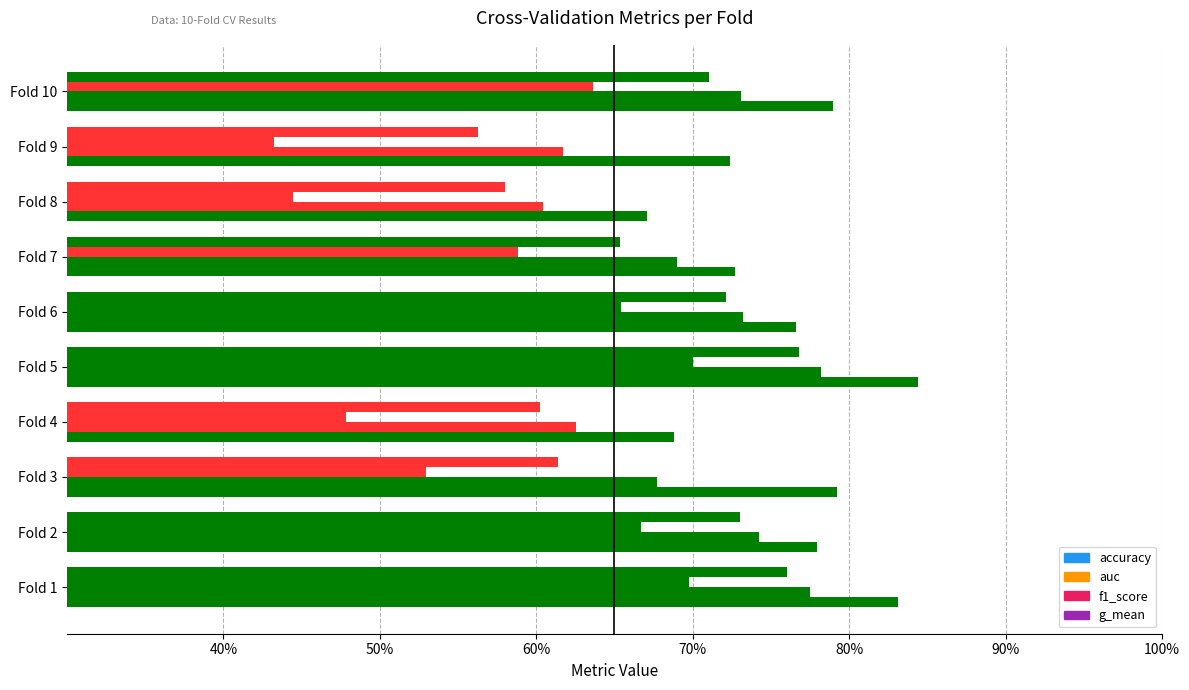

At how many categories does at least one series exceed 0?

10